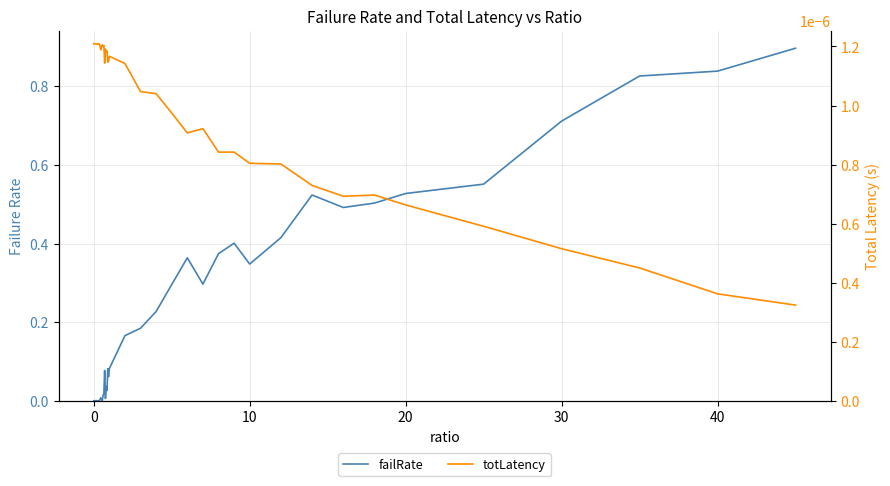

Is the value of totLatency at 35 greater than the value of failRate at 15?

No